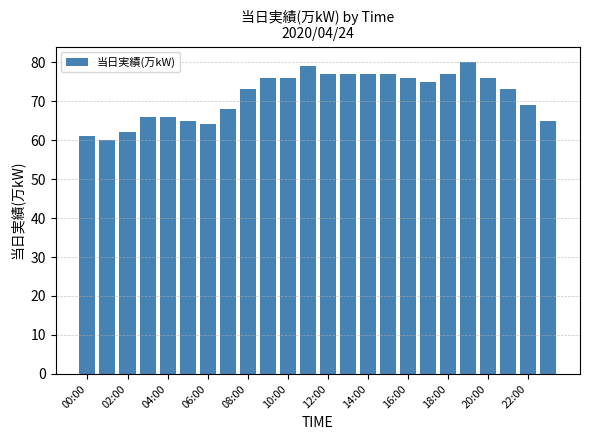

What is the smallest value displayed?

60